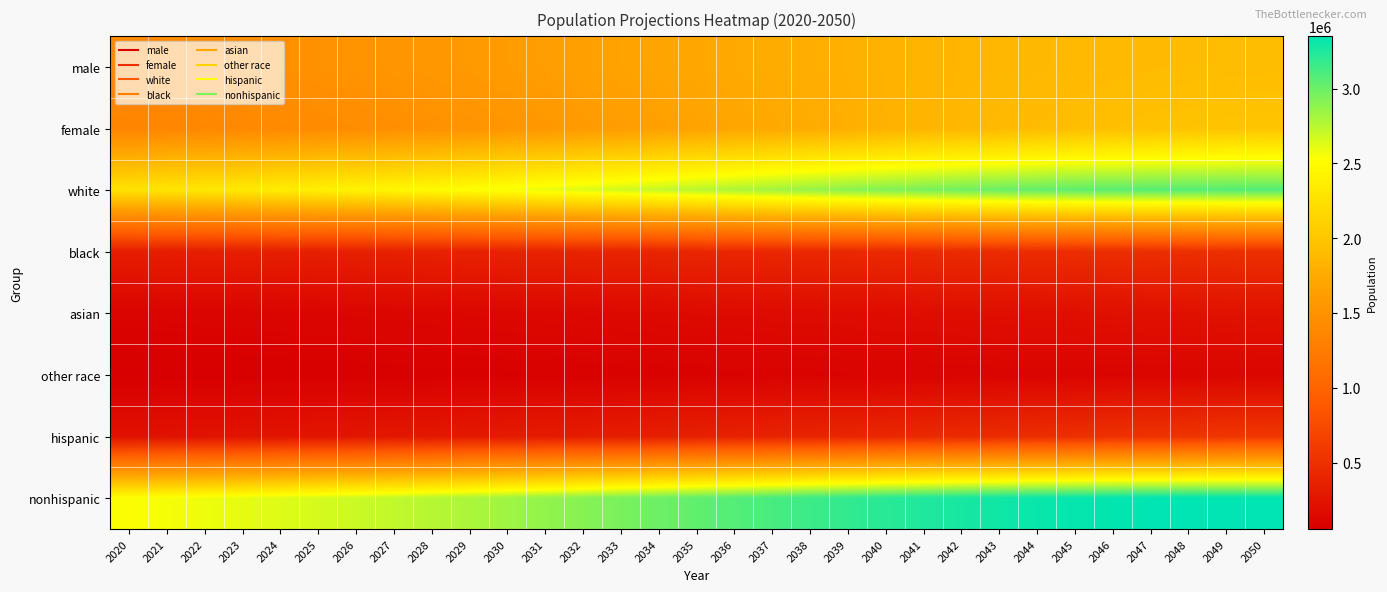

What is the total value across all series at 2034?

10016574